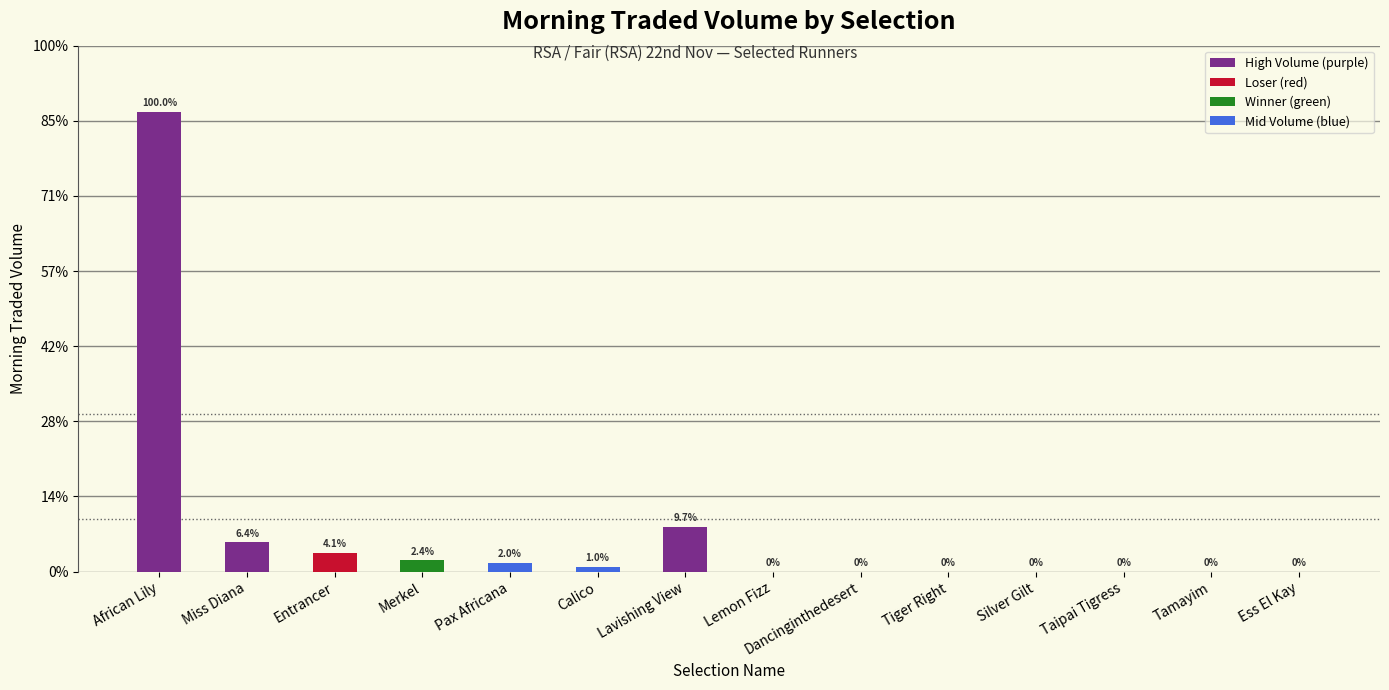

What is the value of the MORNINGTRADEDVOL bar at the 7th from the left?

118.1